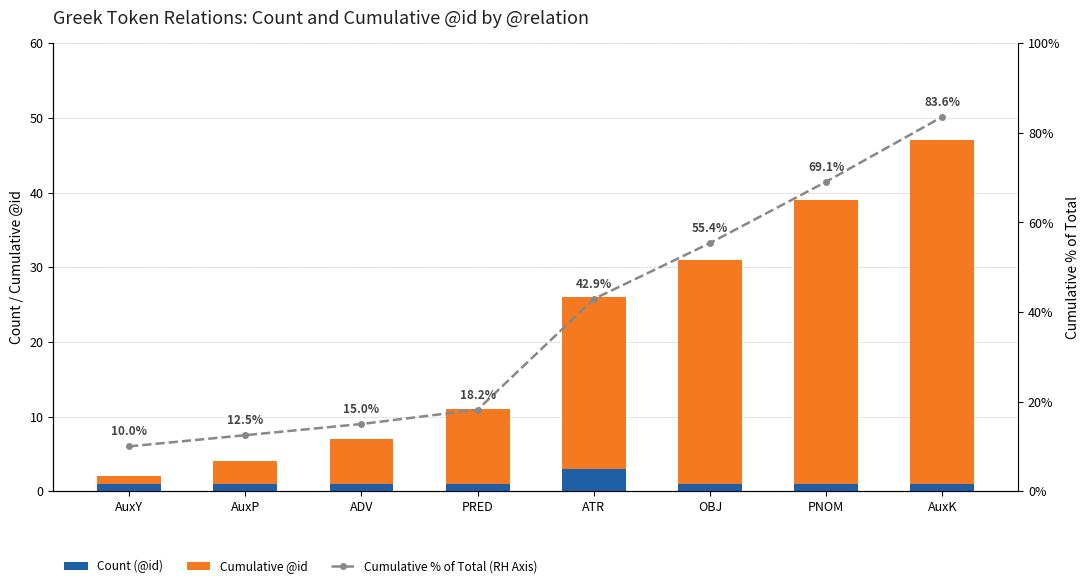

Is the value of Cumulative % of Total (RH Axis) at PNOM greater than the value of Count (@id) at OBJ?

Yes